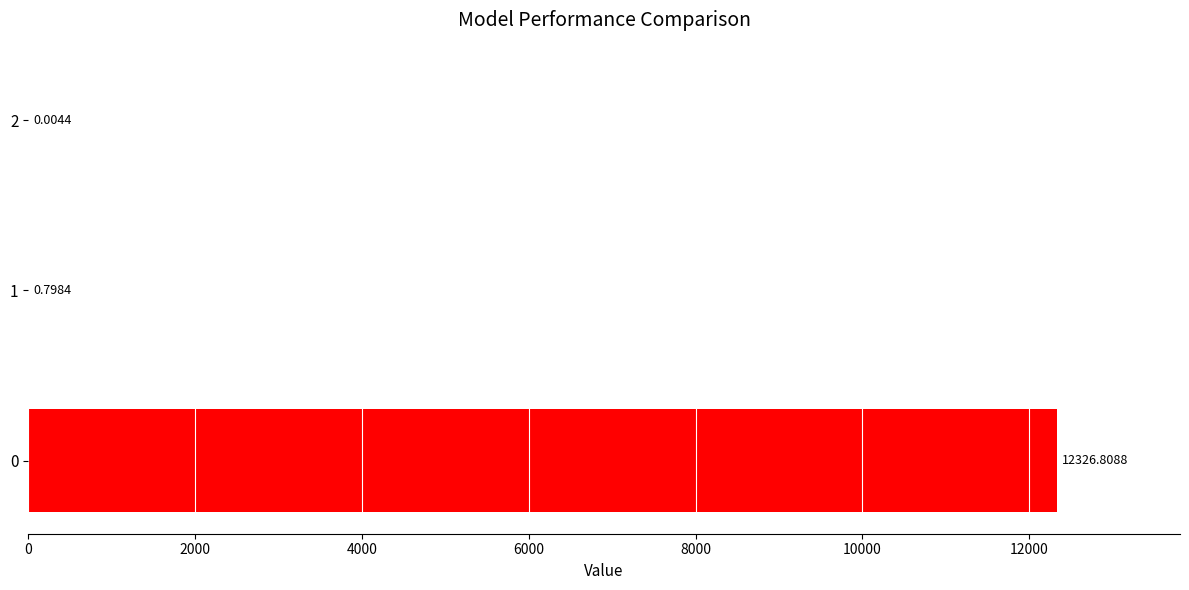

What is the sum of the values at 2 and 0?

12326.8